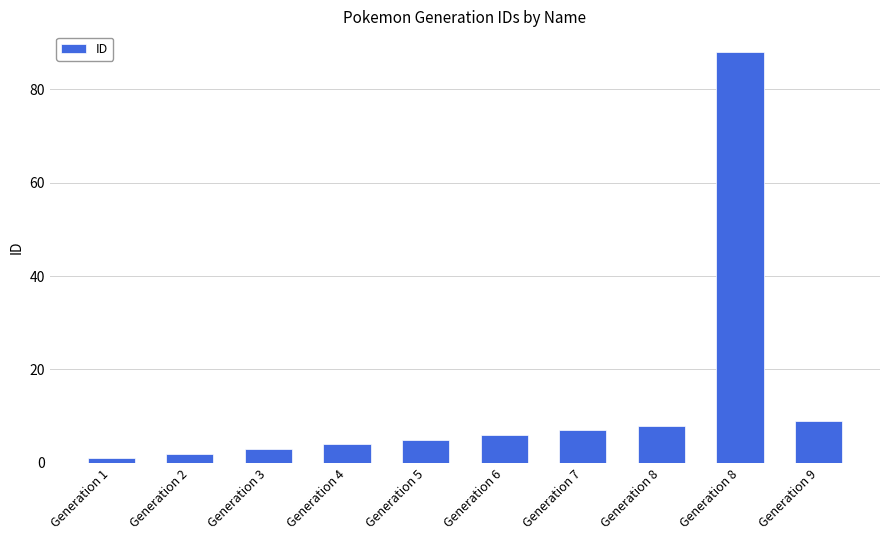

True or false: the data shows 2 at Generation 2.

True